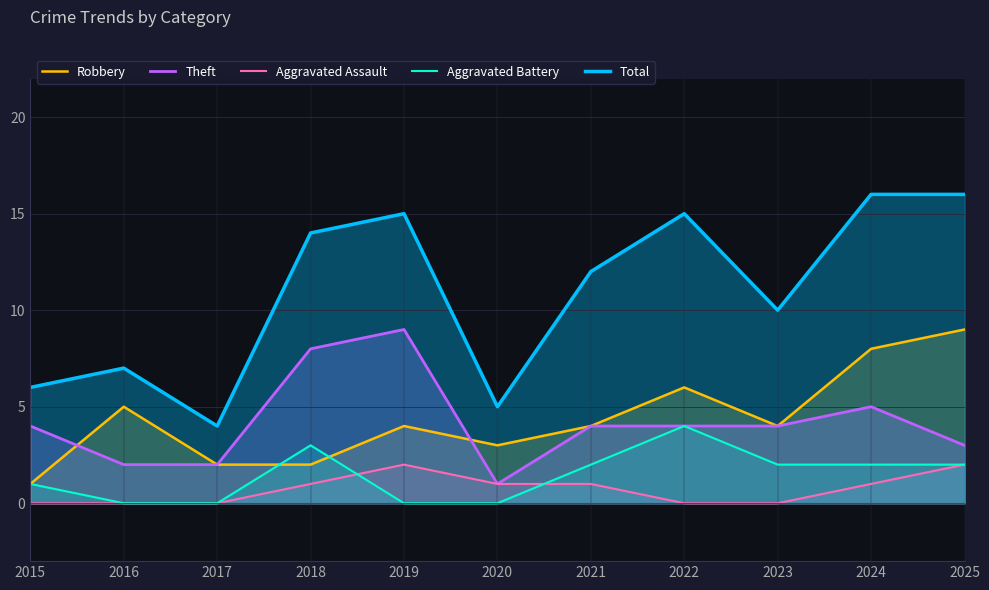

At which label does Total first exceed 12?

2018